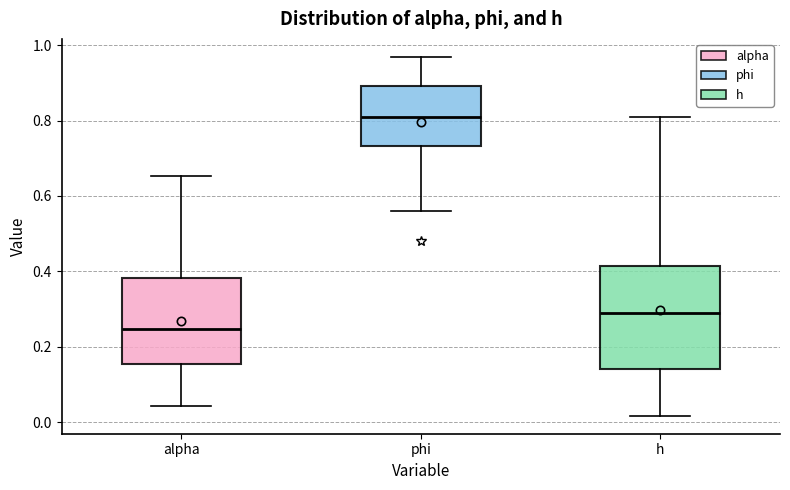

Which box's median line is the lowest?

alpha